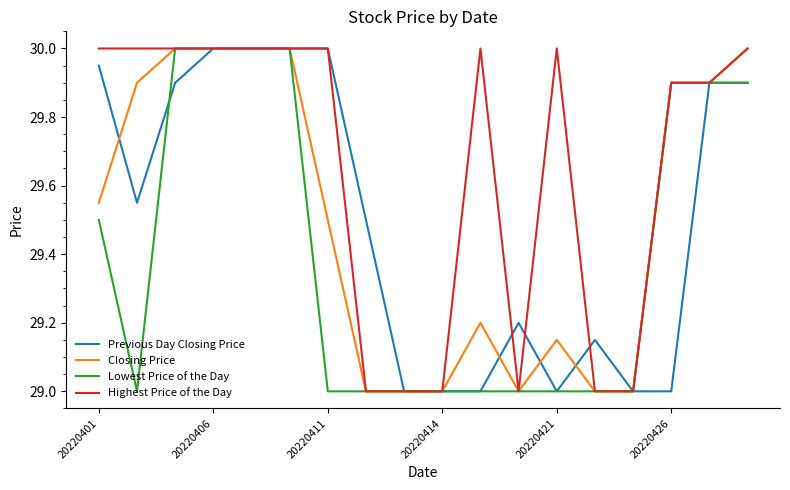

What is the maximum value for Highest Price of the Day?

30.0